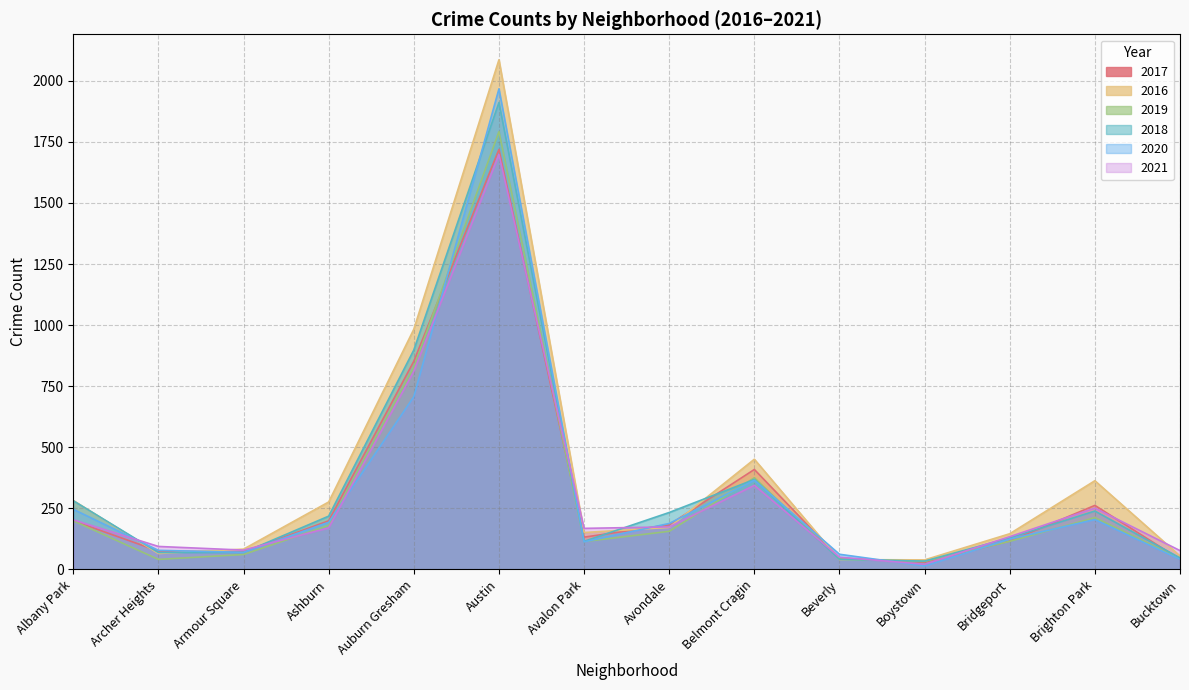

Between Avondale and Boystown, which is larger?

Avondale